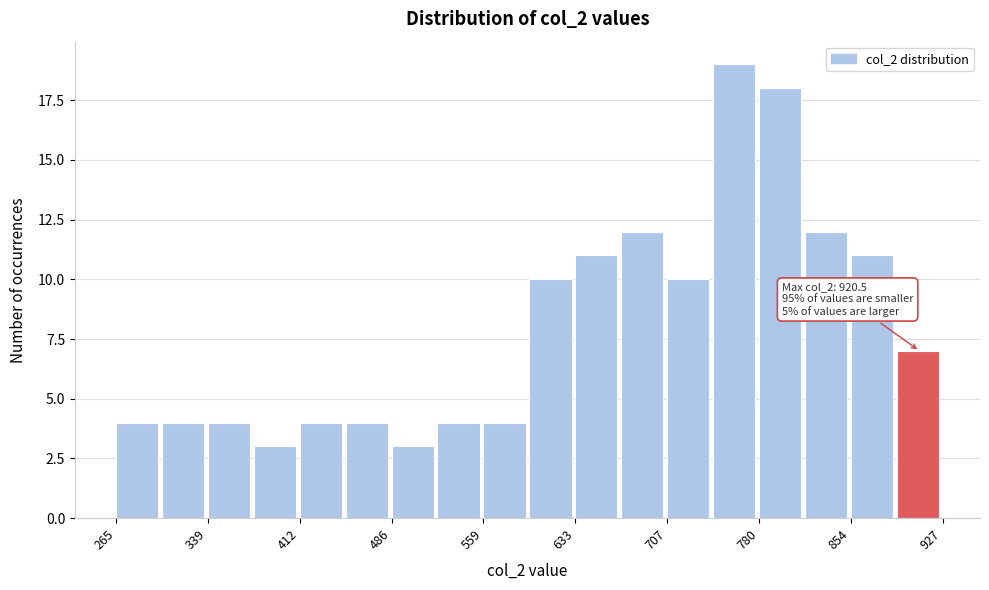

Read against the x-axis, roughly where is the centre of the tallest bar?

760